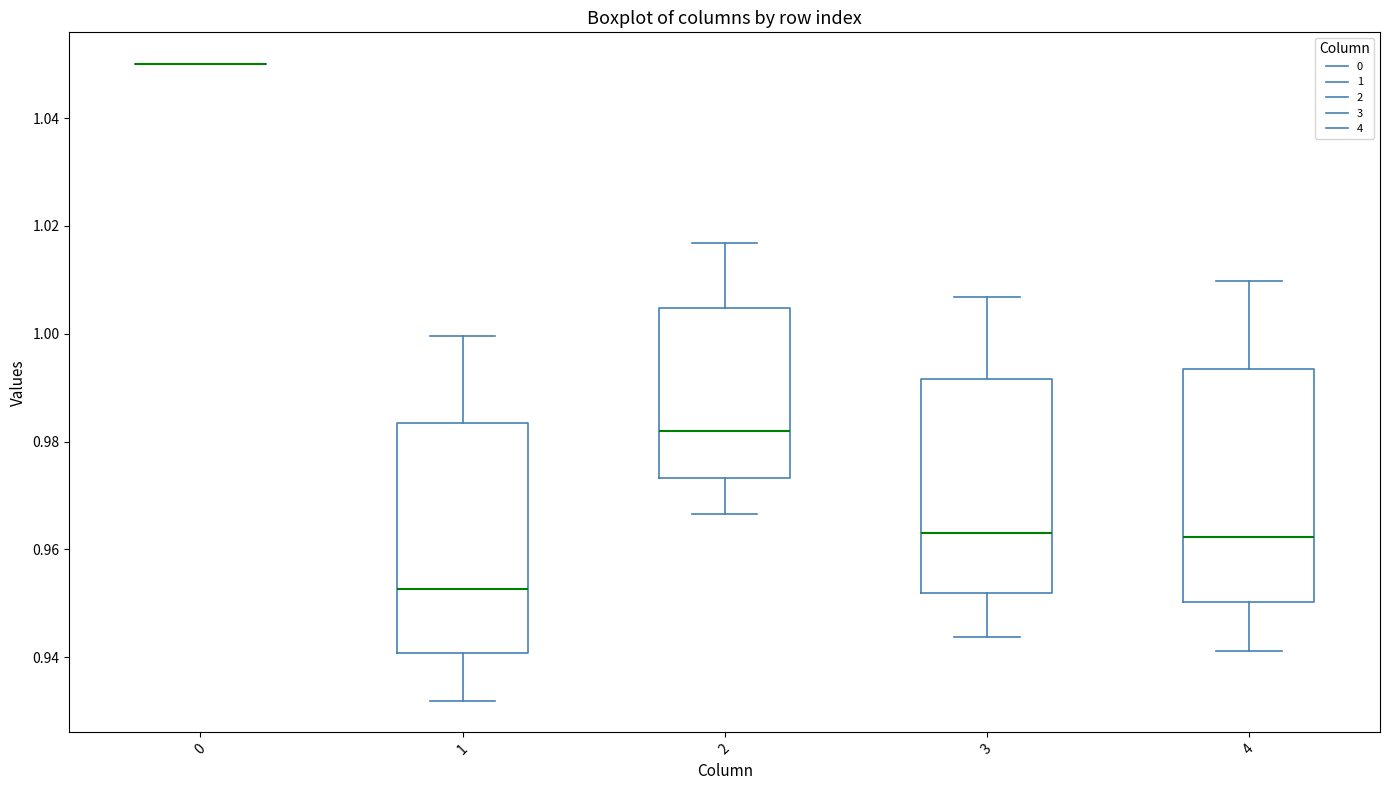

Reading left to right, transcribe this box plot: for each box, give where its median line is, the range the box spans, and where its two whiskers end, as read against the y-axis. The values are not printed on the chart, so give them approximately, as read against the axis.

0: box collapsed to a line at 1.050, whiskers 1.050 to 1.050
1: median 0.952, box 0.940 to 0.984, whiskers 0.932 to 1.000
2: median 0.982, box 0.974 to 1.004, whiskers 0.966 to 1.016
3: median 0.962, box 0.952 to 0.992, whiskers 0.944 to 1.006
4: median 0.962, box 0.950 to 0.994, whiskers 0.942 to 1.010